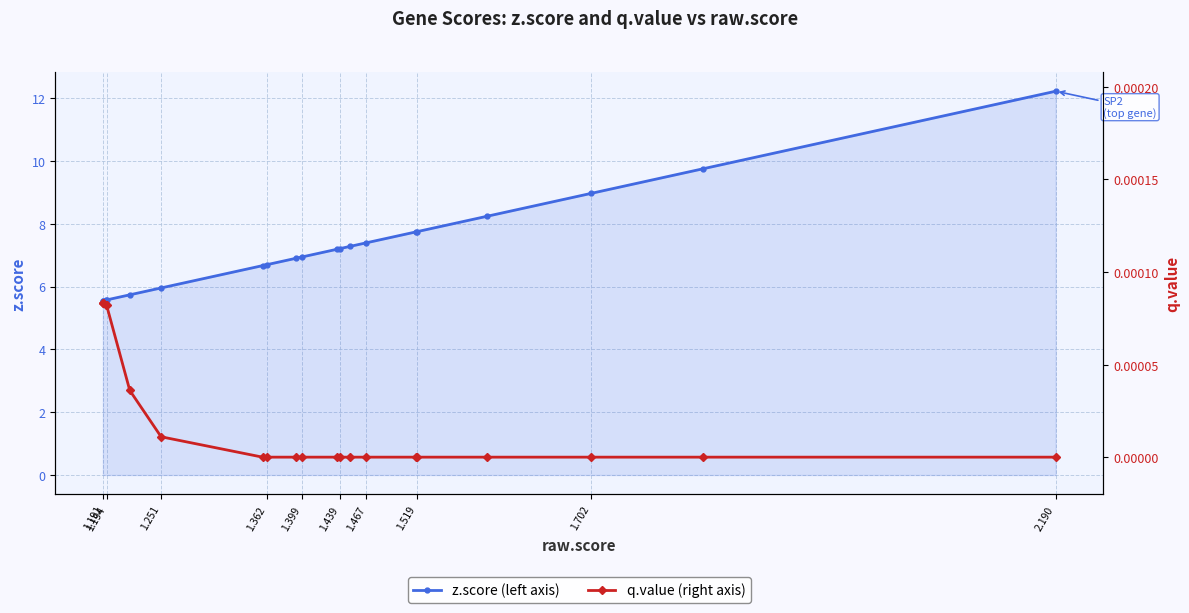

What is the lowest value of the z.score series?

5.5